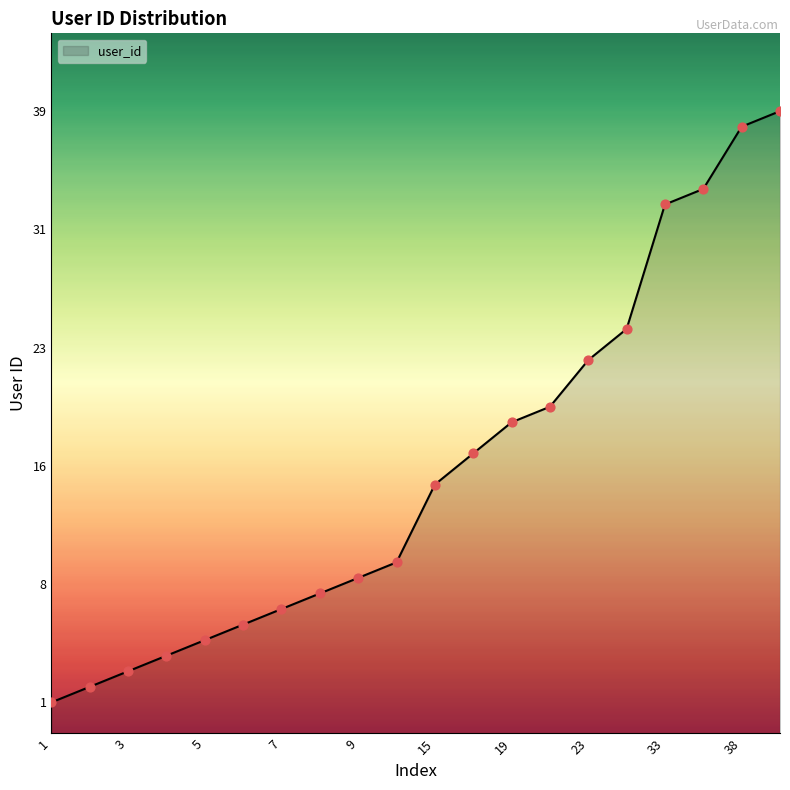

Which has a higher value, 6 or 1?

6